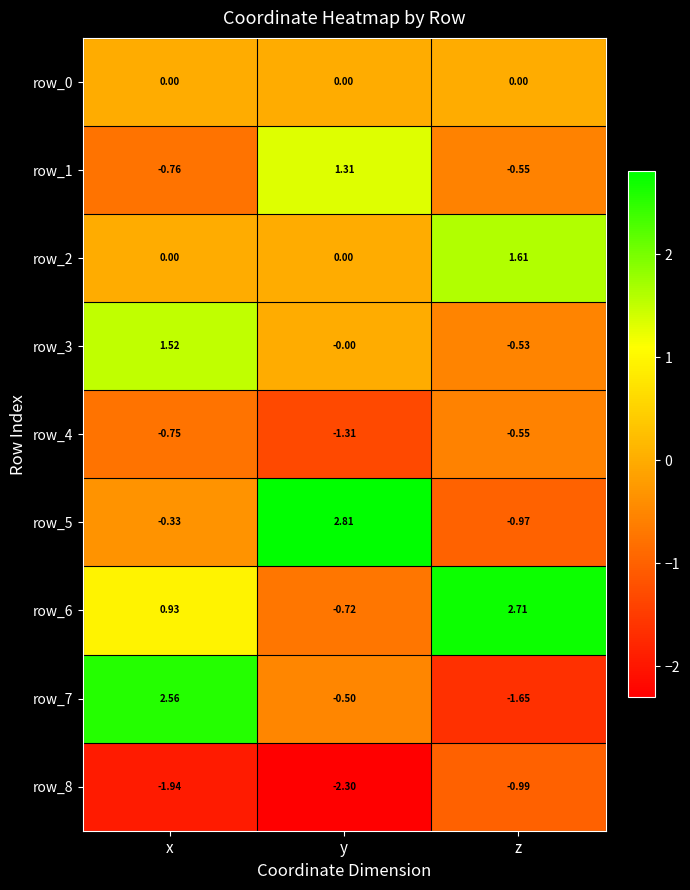

How many values in the row_5 series are below 0?

2